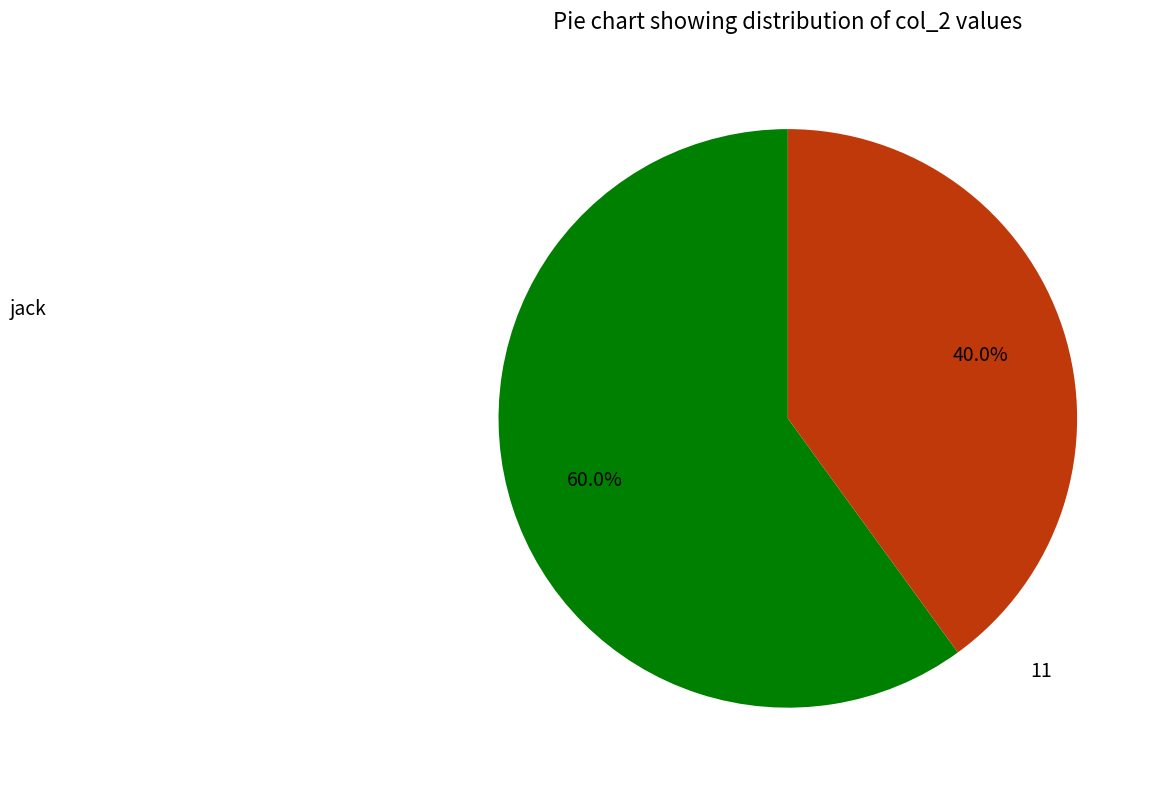

Which slice is the largest?

jack